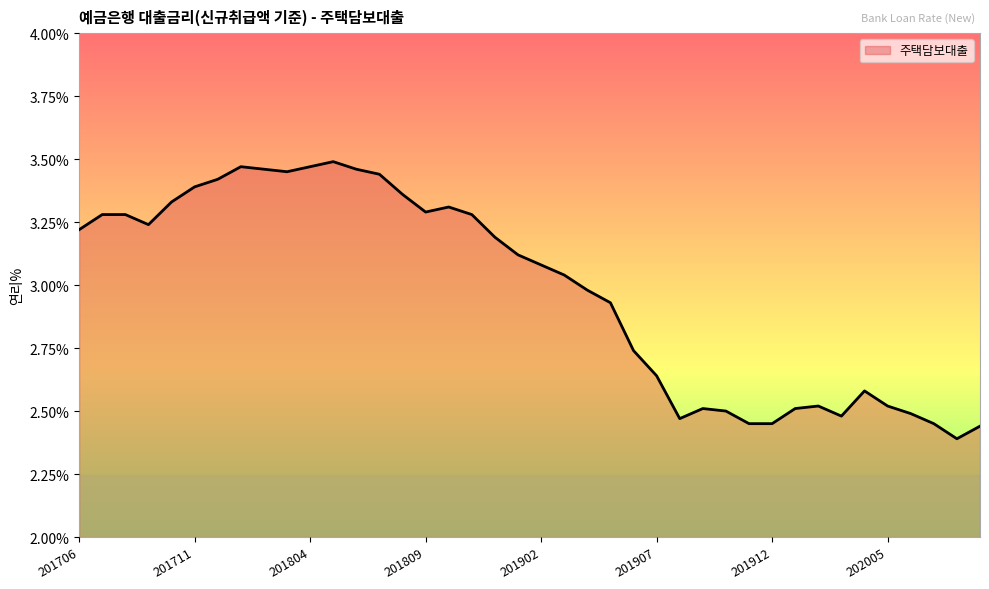

What is the difference between the maximum and minimum values?

1.1